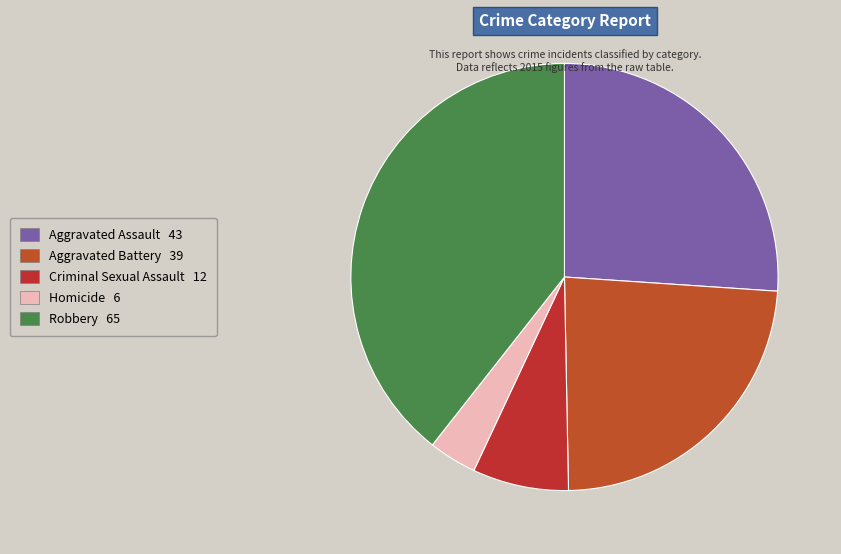

How many segments does this pie chart have?

5